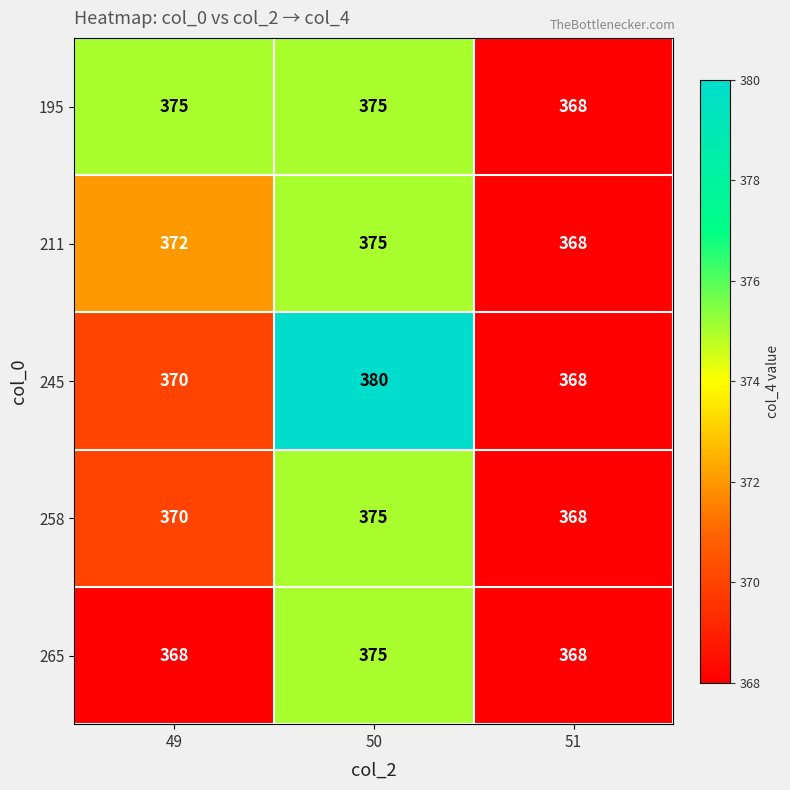

Which series has the largest range (max minus min)?

245